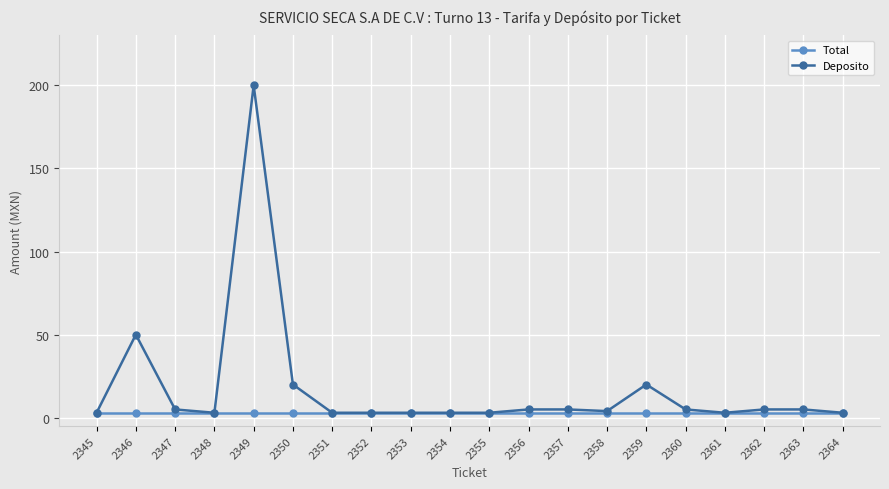

At which label does Deposito reach its peak?

2349